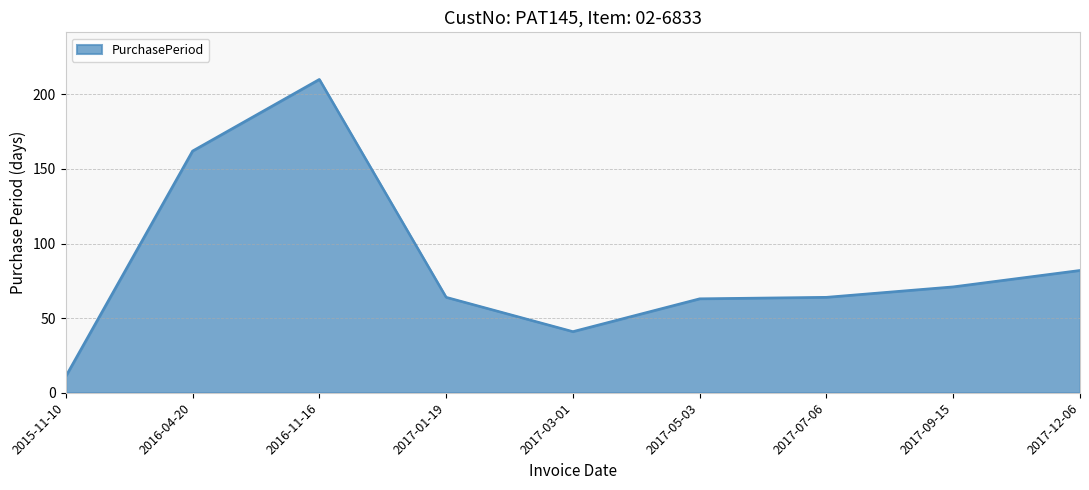

Between 2017-05-03 and 2017-09-15, which is larger?

2017-09-15